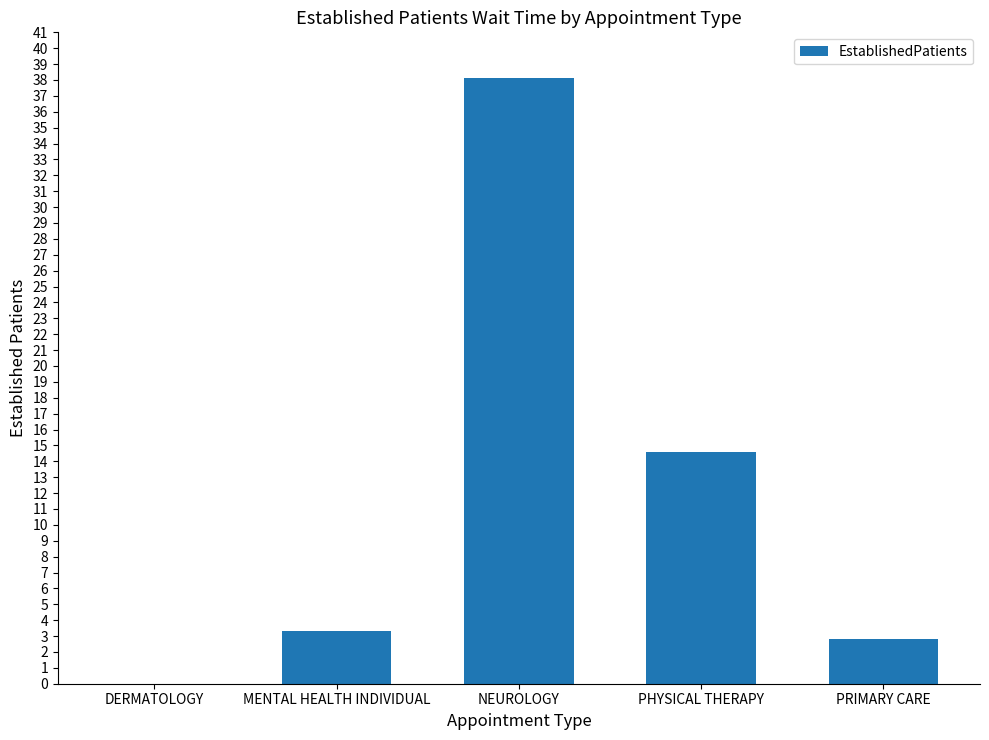

Which has a higher value, PRIMARY CARE or NEUROLOGY?

NEUROLOGY